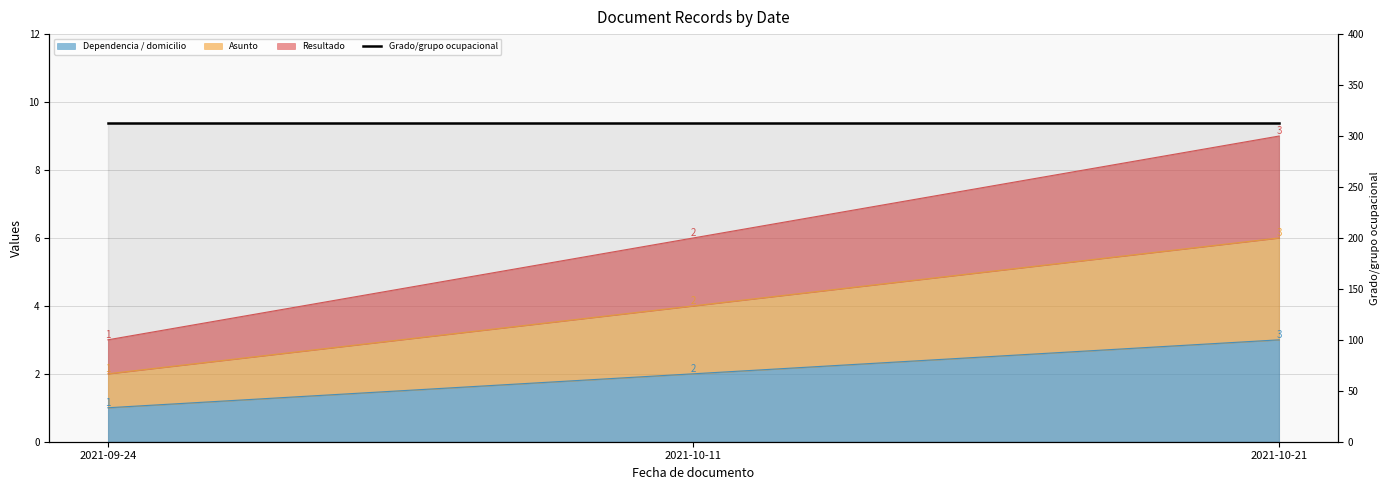

At which label does Resultado reach its minimum?

2021-09-24